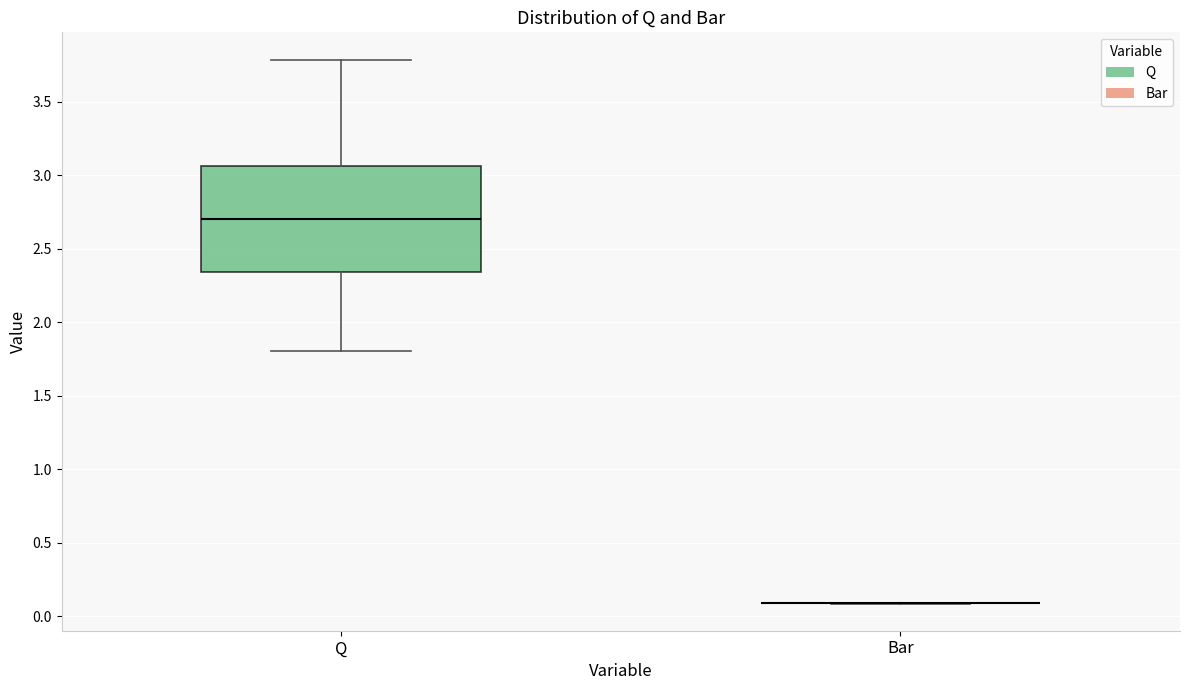

Reading left to right, read every box against the y-axis: the position of its median line, the range the box covers, and the ends of its whiskers. The values are not printed on the chart, so give them approximately, as read against the axis.

Q: median 2.70, box 2.35 to 3.05, whiskers 1.80 to 3.80
Bar: box collapsed to a line at 0.10, whiskers 0.10 to 0.10